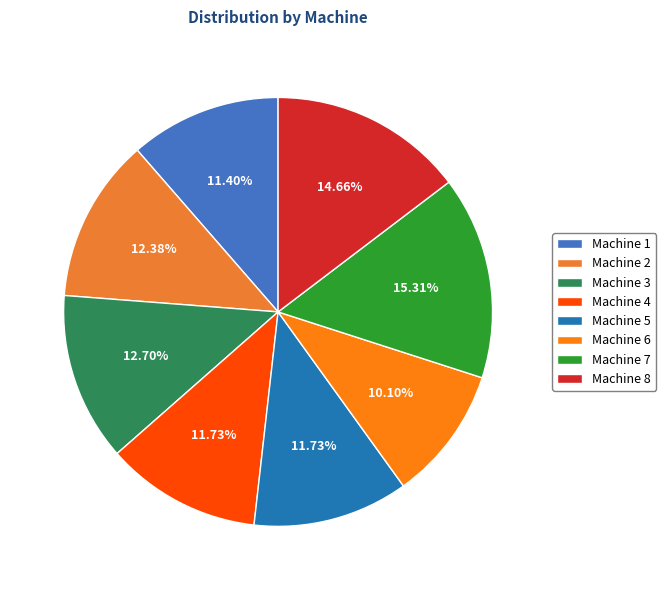

To the nearest percent, what is the average slice percentage?

12%